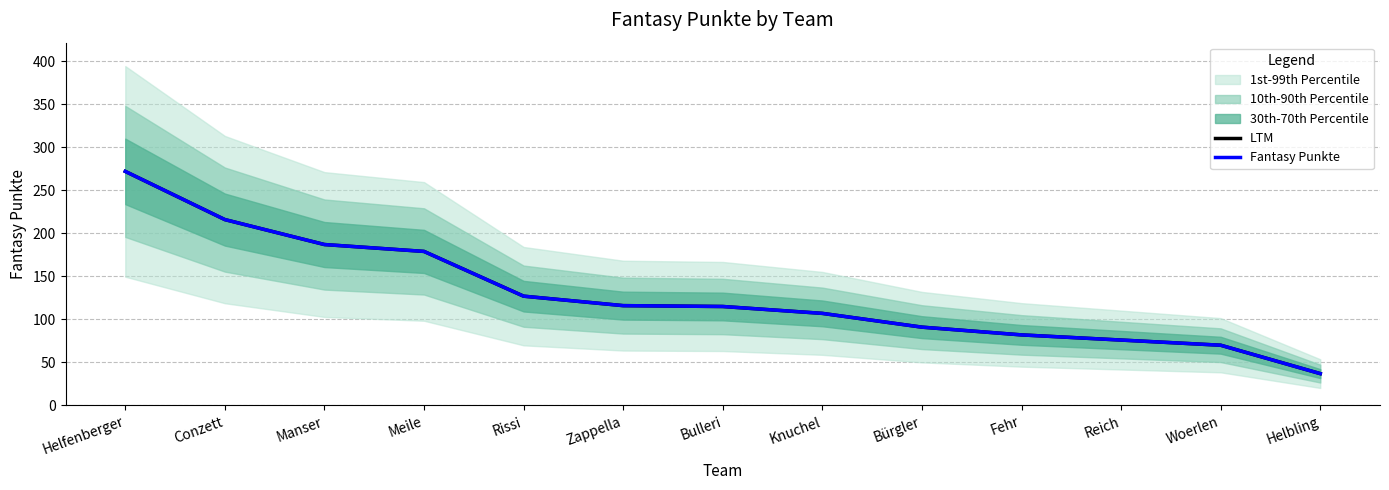

What is the sum of all Fantasy Punkte values?

1675